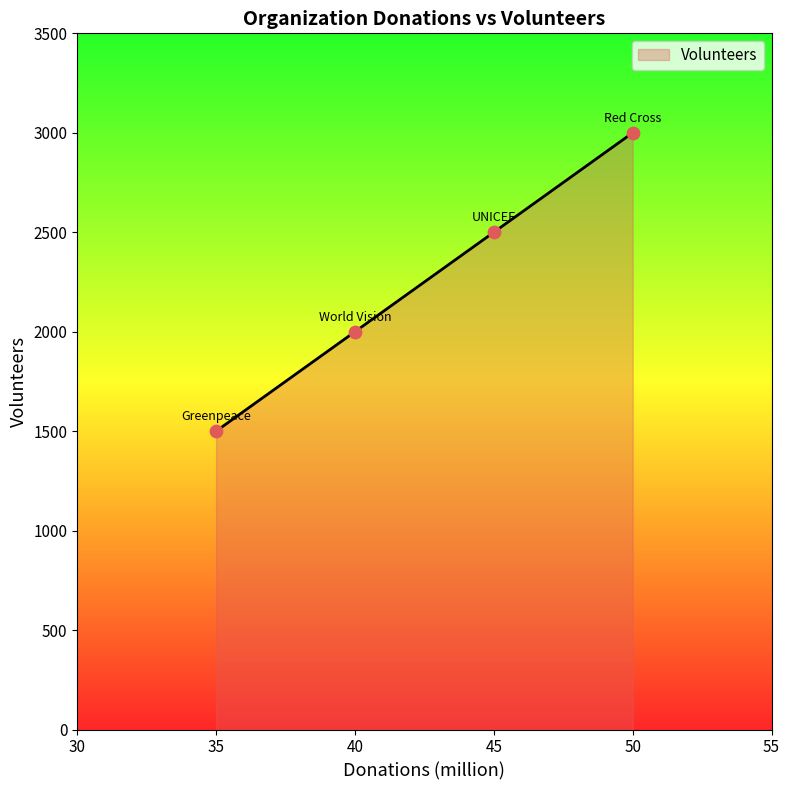

What is the ratio of the value at 45 to the value at 50?

0.8